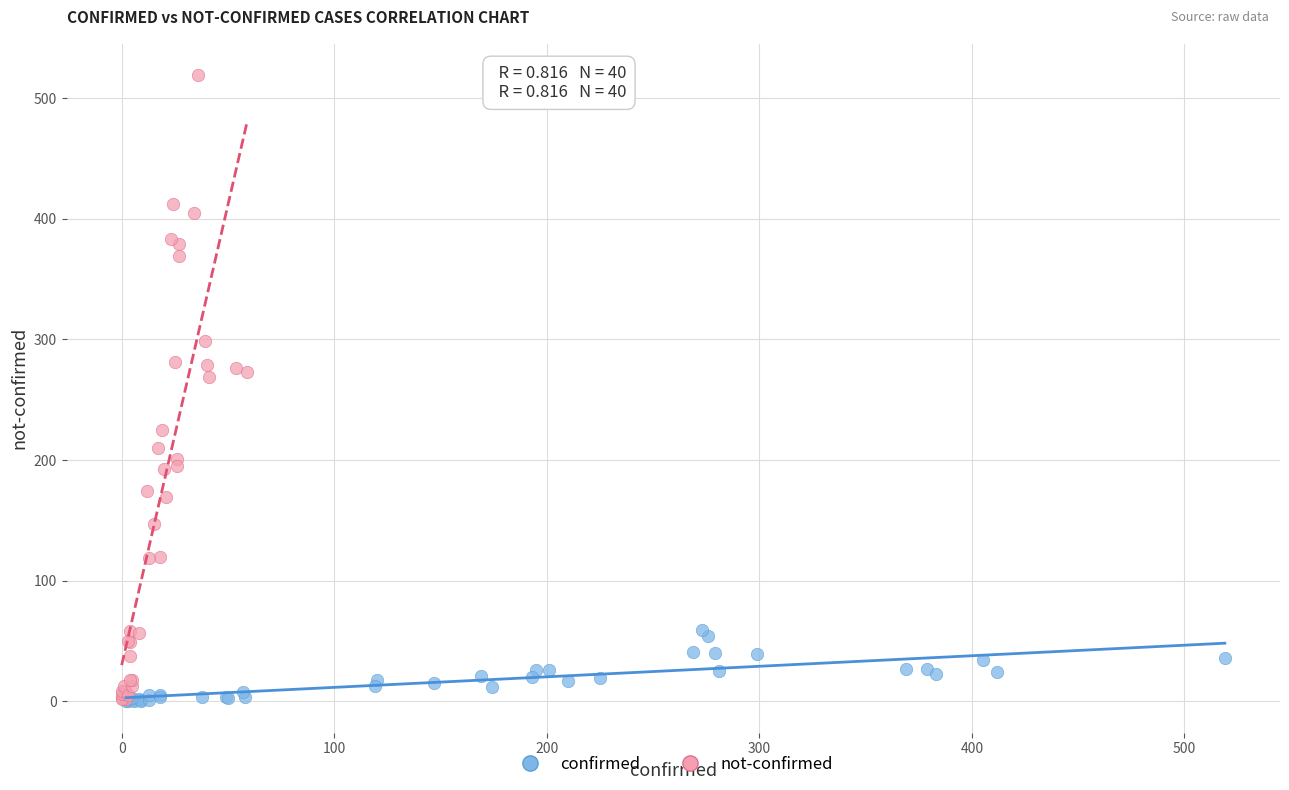

Which series reaches the maximum Y coordinate?

not-confirmed